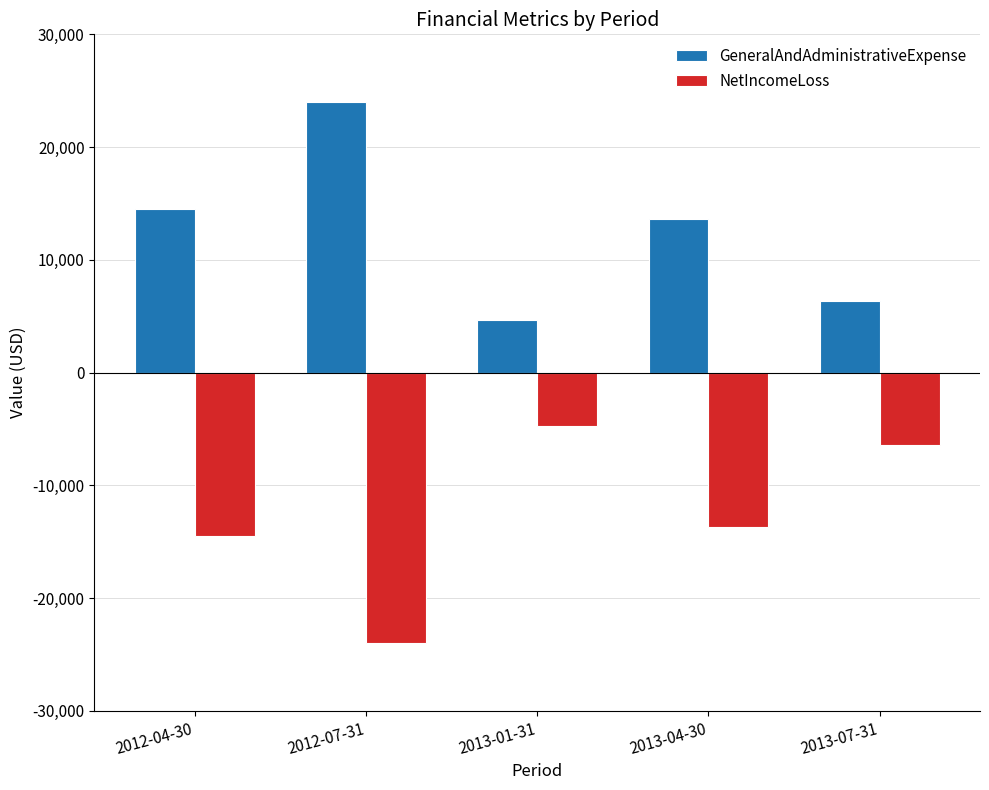

How many values in the NetIncomeLoss series are below -13653?

2